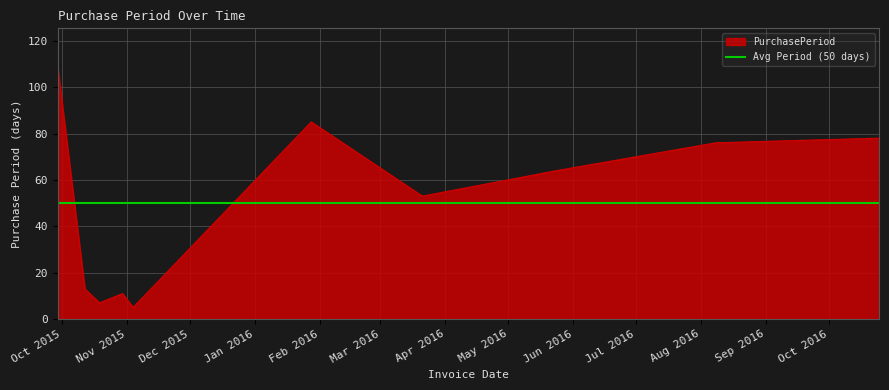

What is the lowest value of the PurchasePeriod series?

5